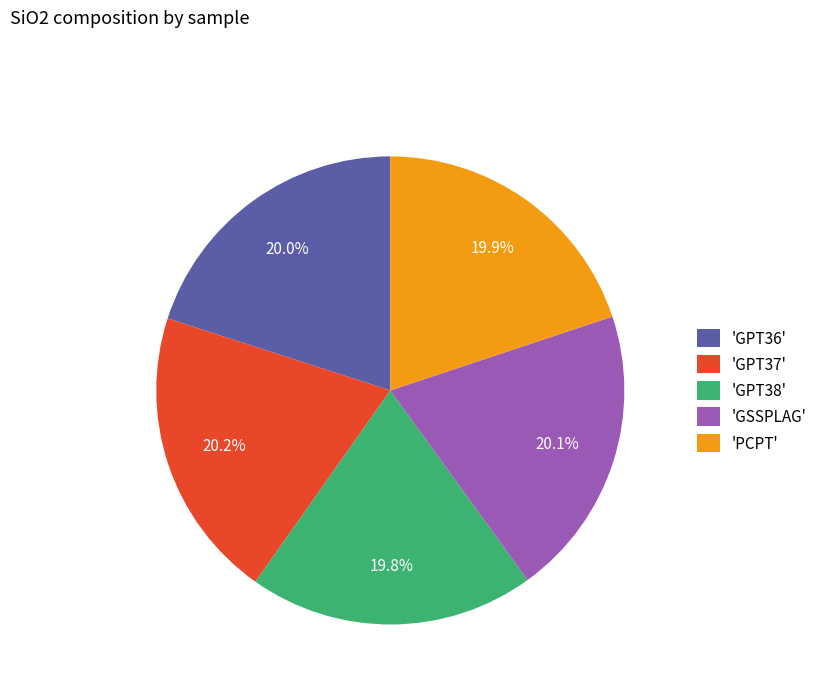

How many segments does this pie chart have?

5